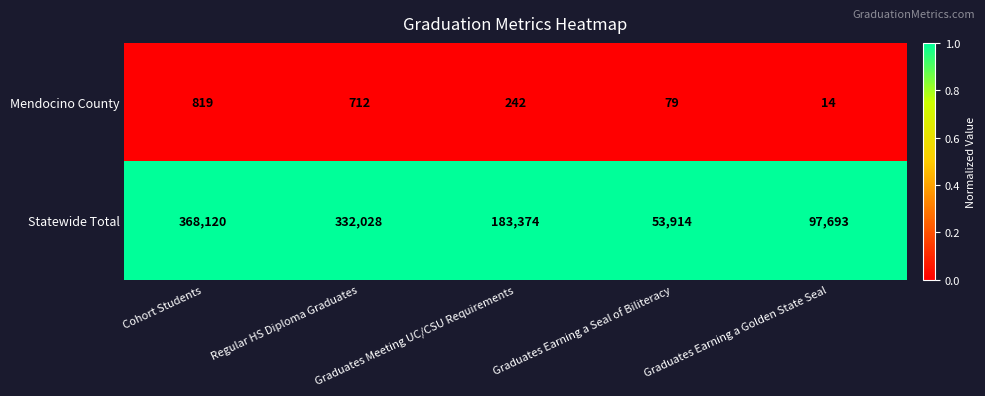

Rank the series by their average value, from highest to lowest.

Statewide Total, Mendocino County